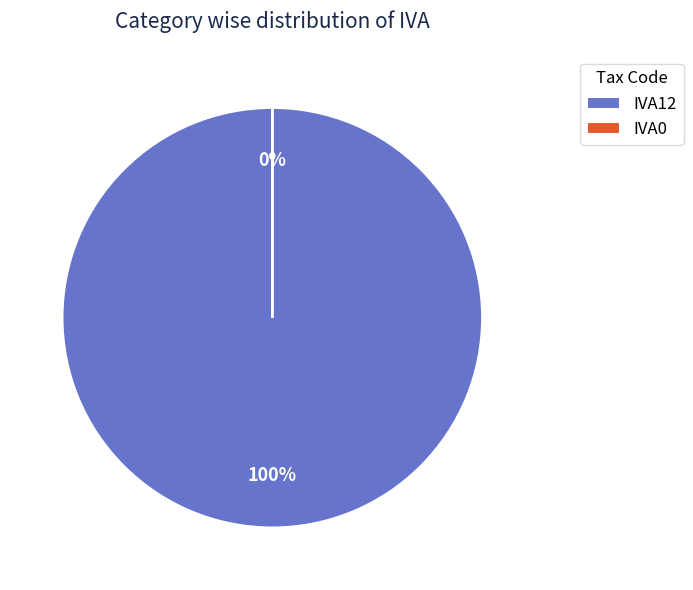

Does any single category account for the majority?

Yes